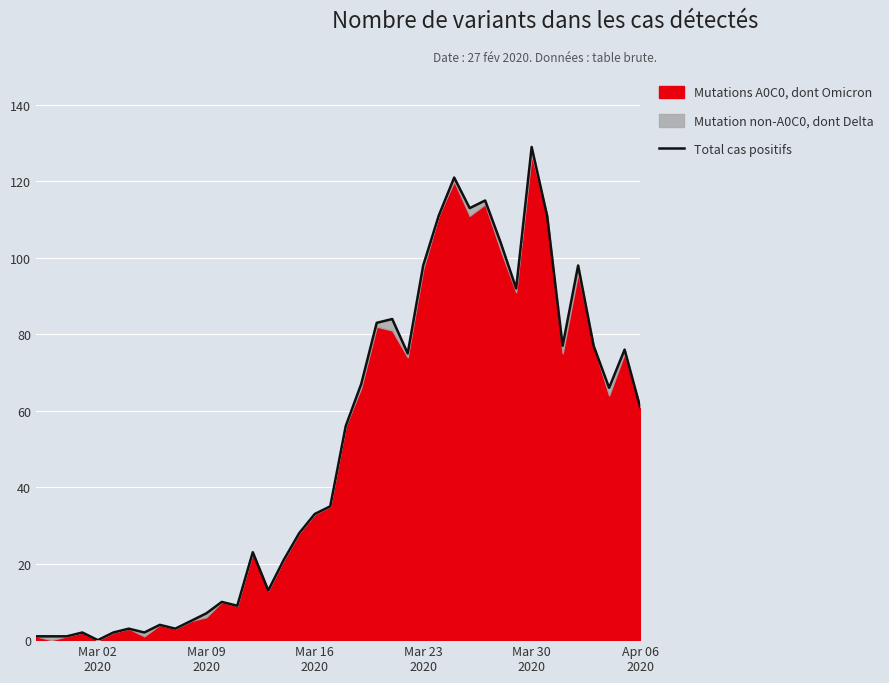

How many values are above zero?

39